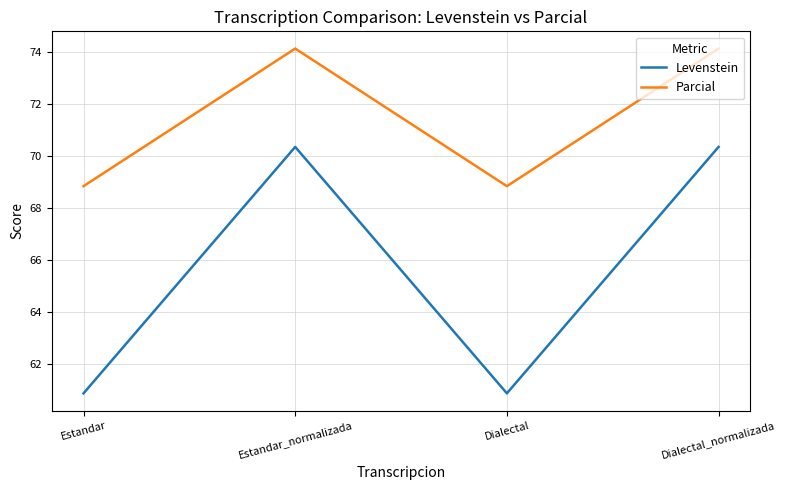

Read the Levenstein value at Estandar.

60.9